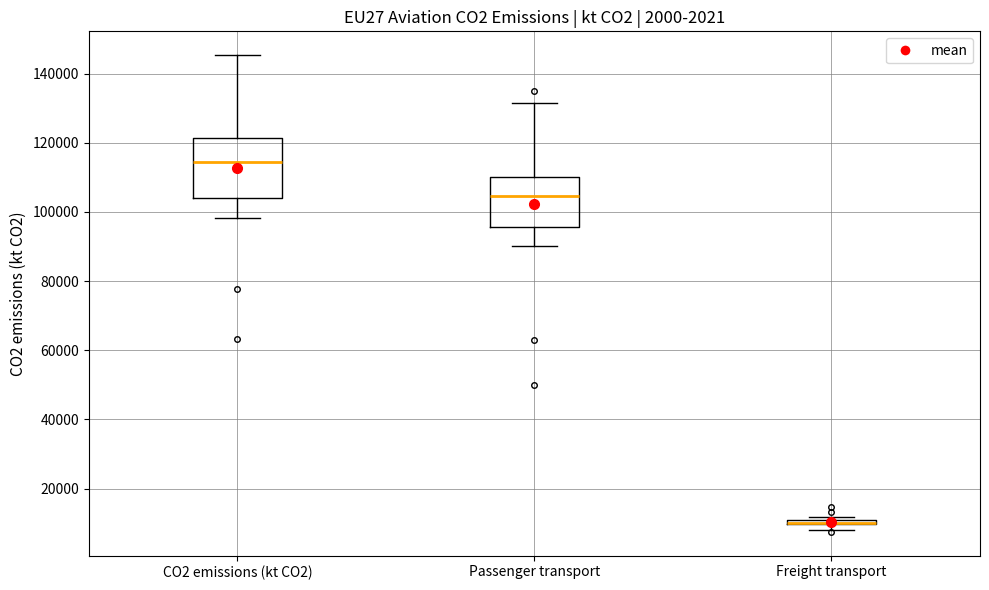

Where does the median line of the box for Passenger transport sit on the y-axis? The values are not printed on the chart, so give them approximately, as read against the axis.

104000